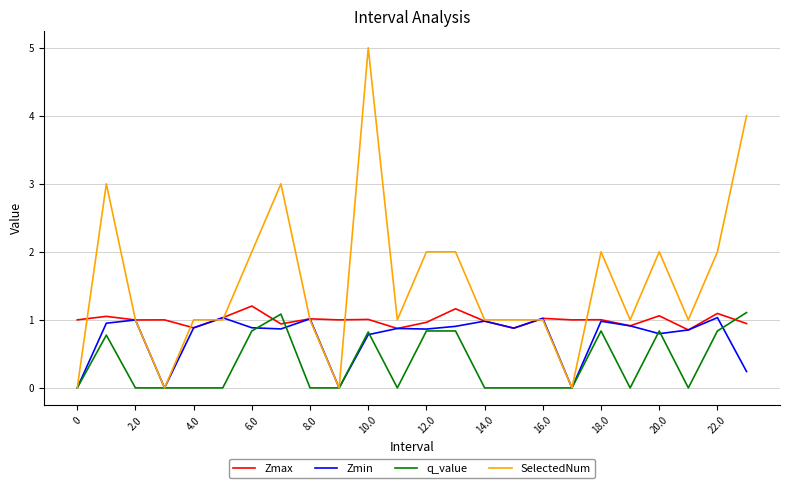

How many lines are shown in the chart?

4